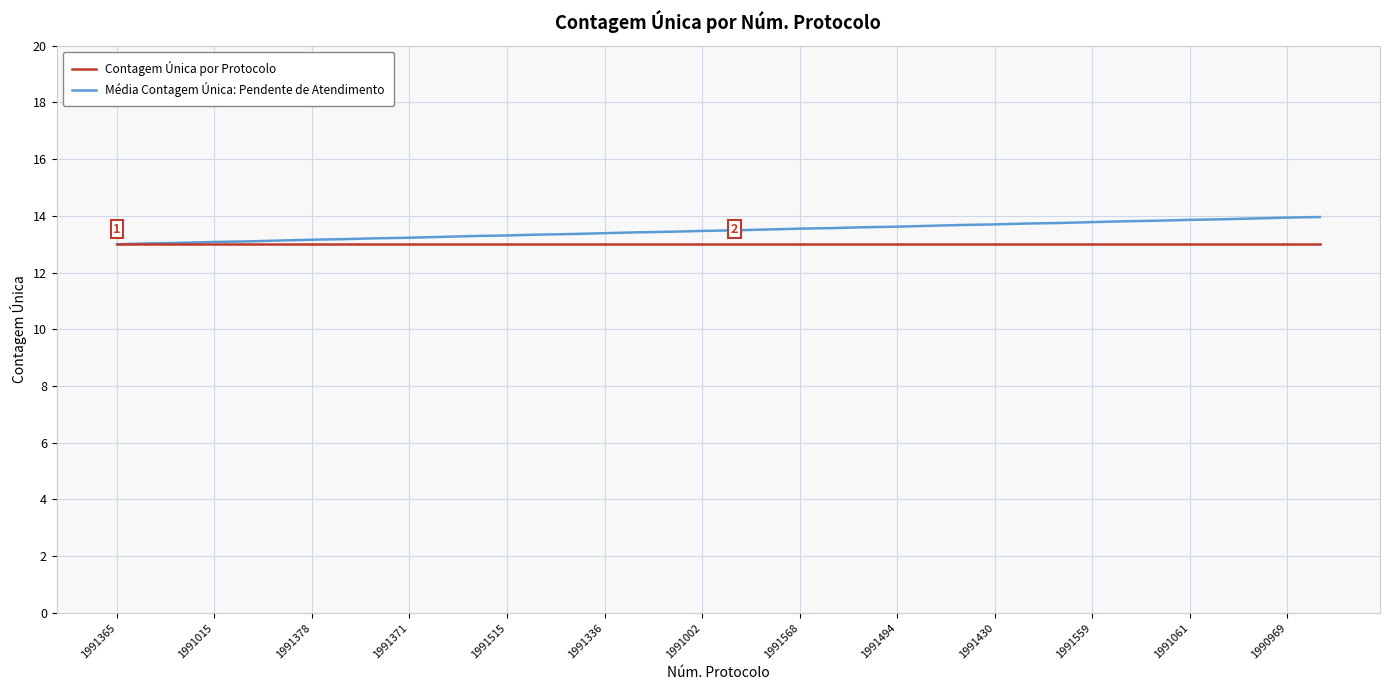

What is the highest value of the Média Contagem Única: Pendente de Atendimento series?

14.0